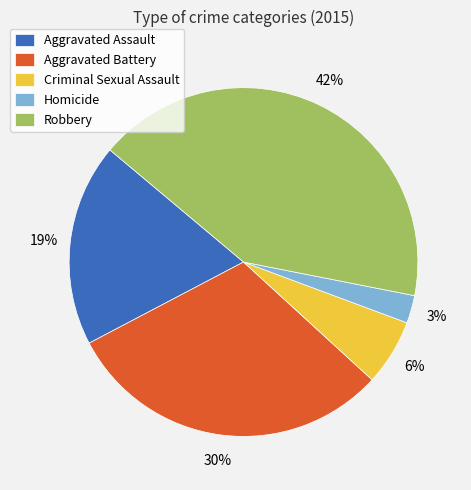

True or false: Aggravated Assault accounts for 5% of the total.

False